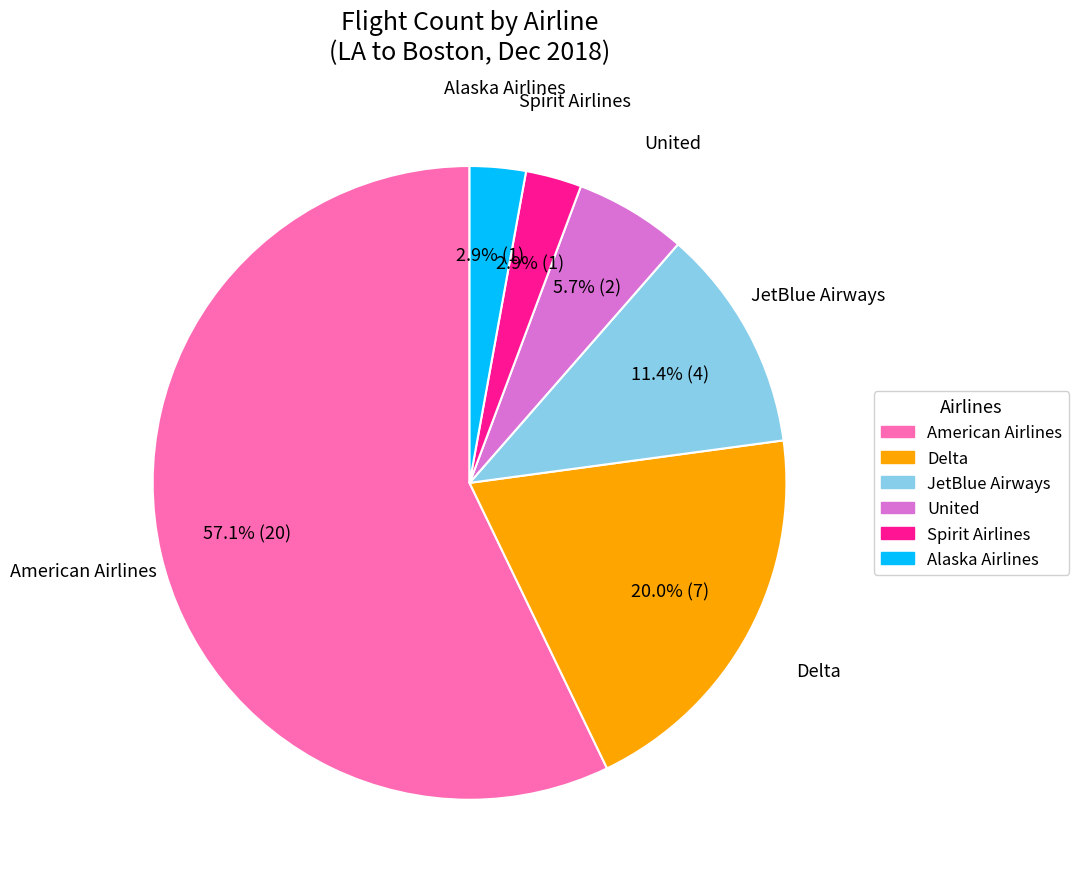

Does American Airlines represent more than half of the total?

Yes